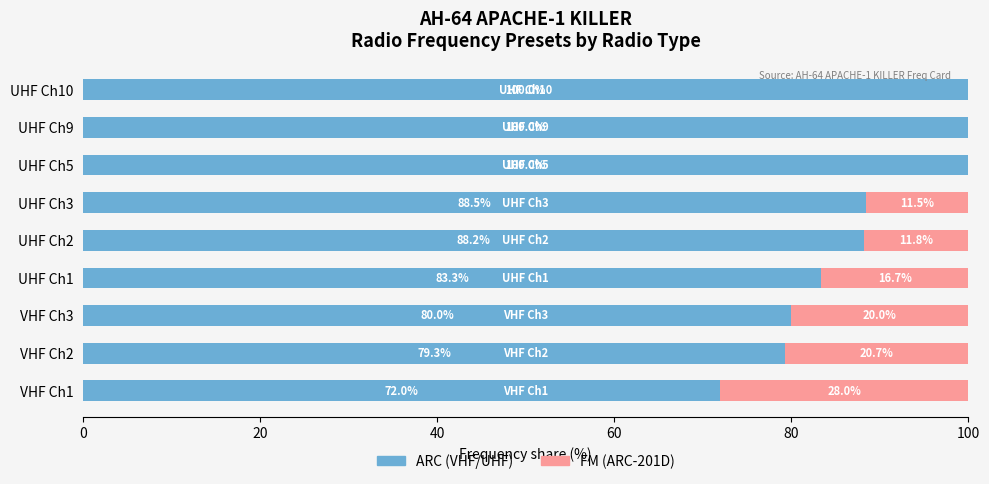

What is the maximum value for ARC (VHF/UHF)?

100.0